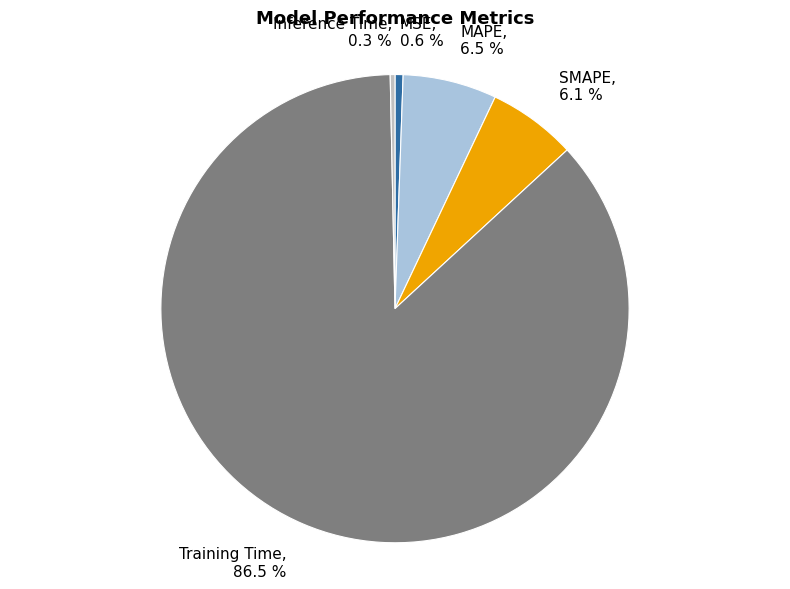

What percentage is NOT represented by Training Time?

13.5%